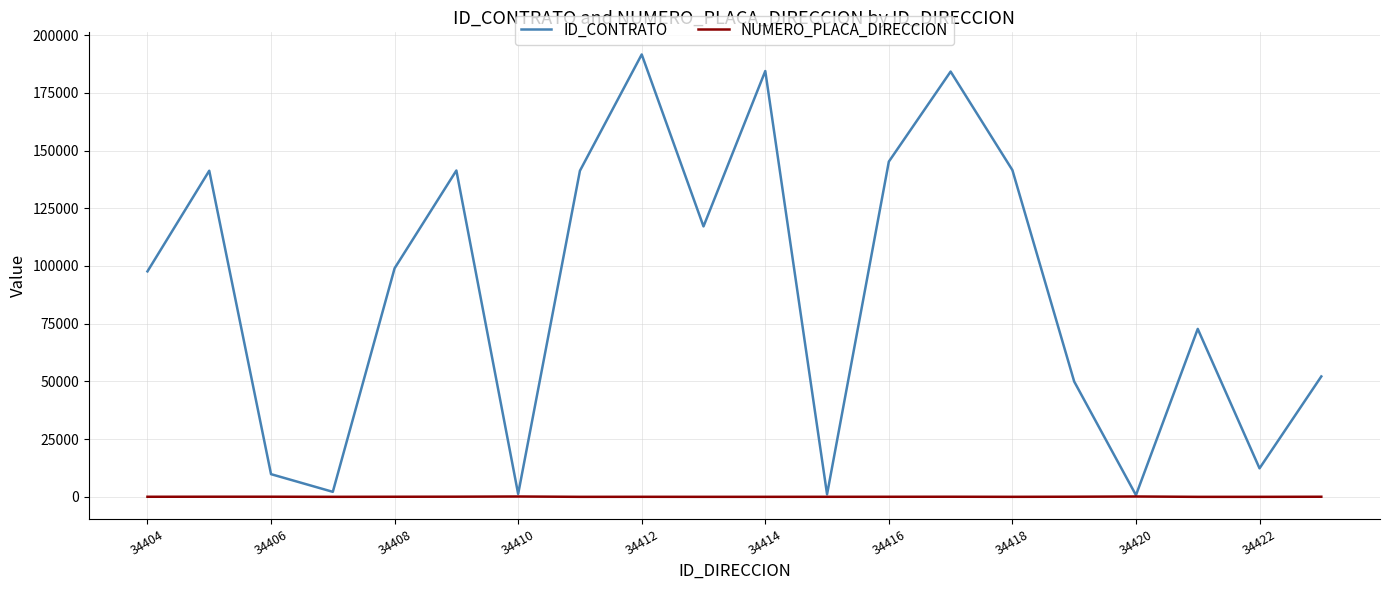

What is the lowest value of the ID_CONTRATO series?

746